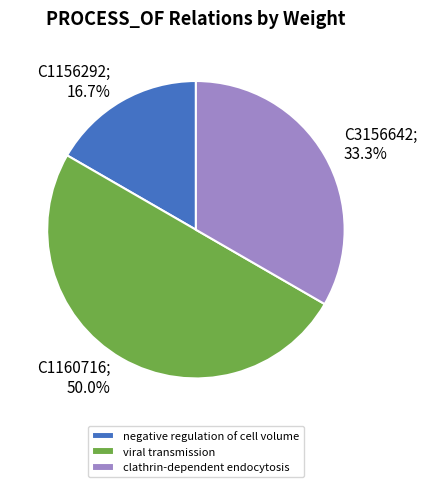

Rank the categories by value from lowest to highest.

C1156292, C3156642, C1160716